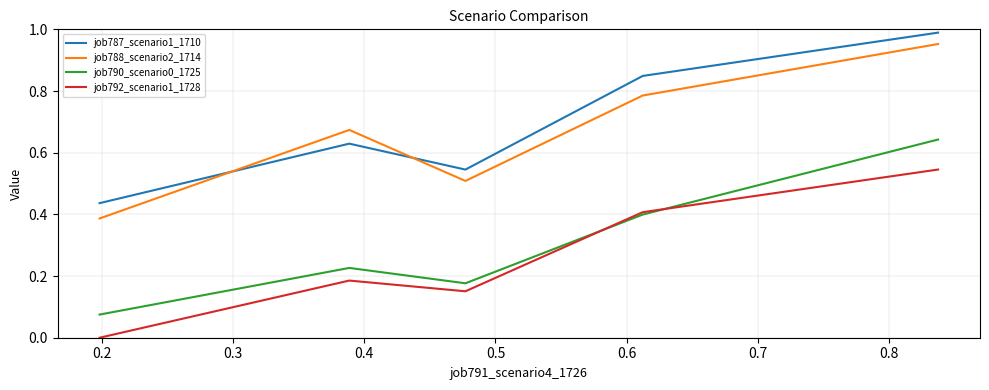

How many intersections are there between job788_scenario2_1714 and job787_scenario1_1710?

2